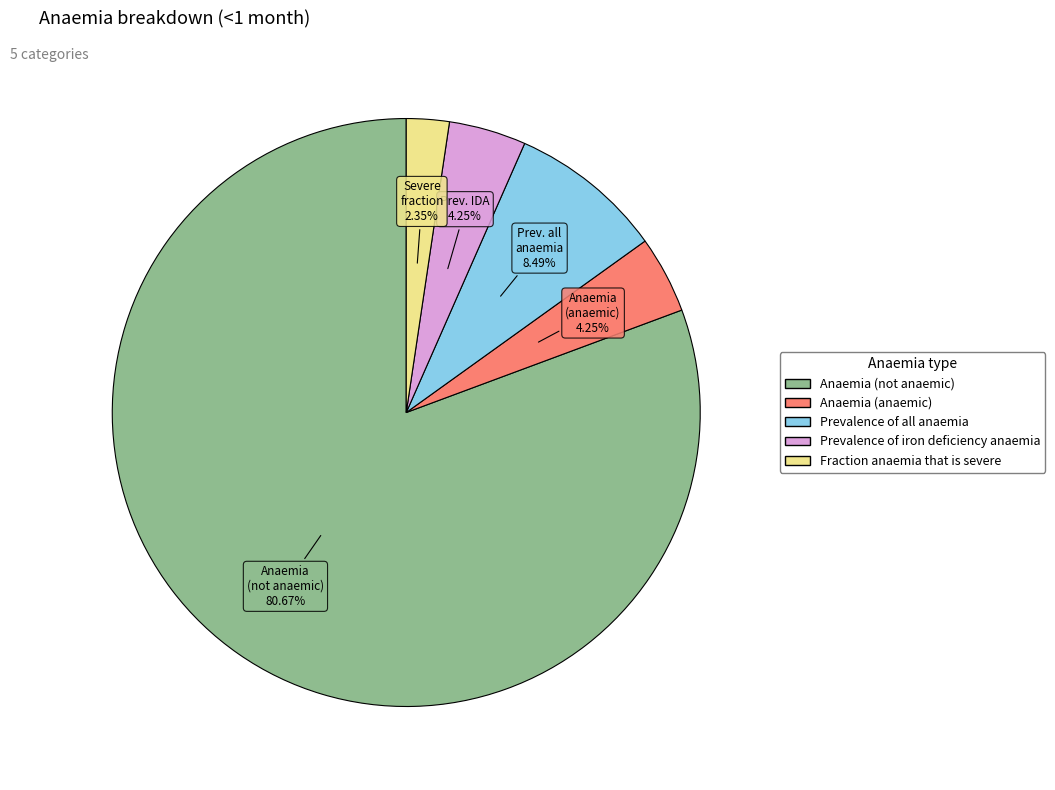

Is there any slice that represents more than half of the pie?

Yes